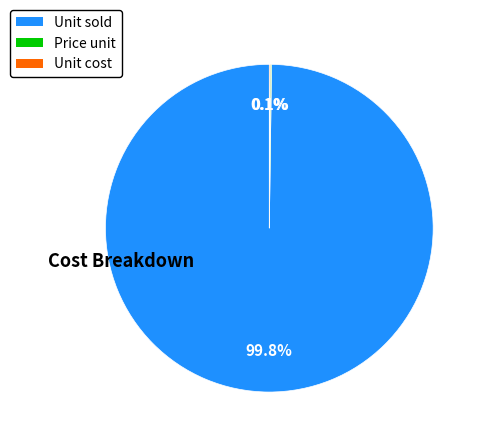

Which slice is the largest?

Unit sold